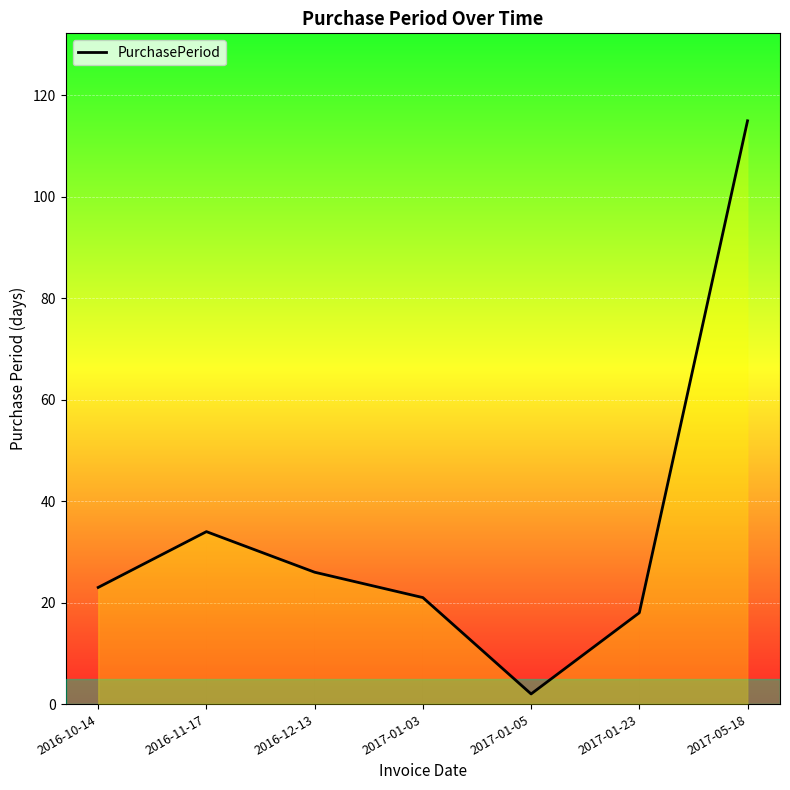

What is the sum of all values?

239